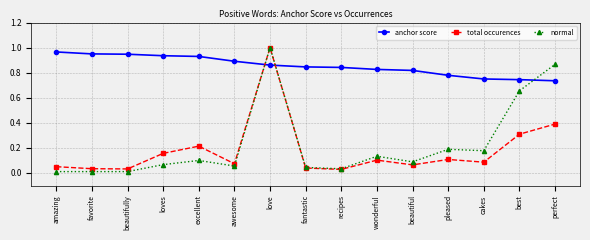

Is the value of total occurences at love greater than the value of anchor score at amazing?

Yes